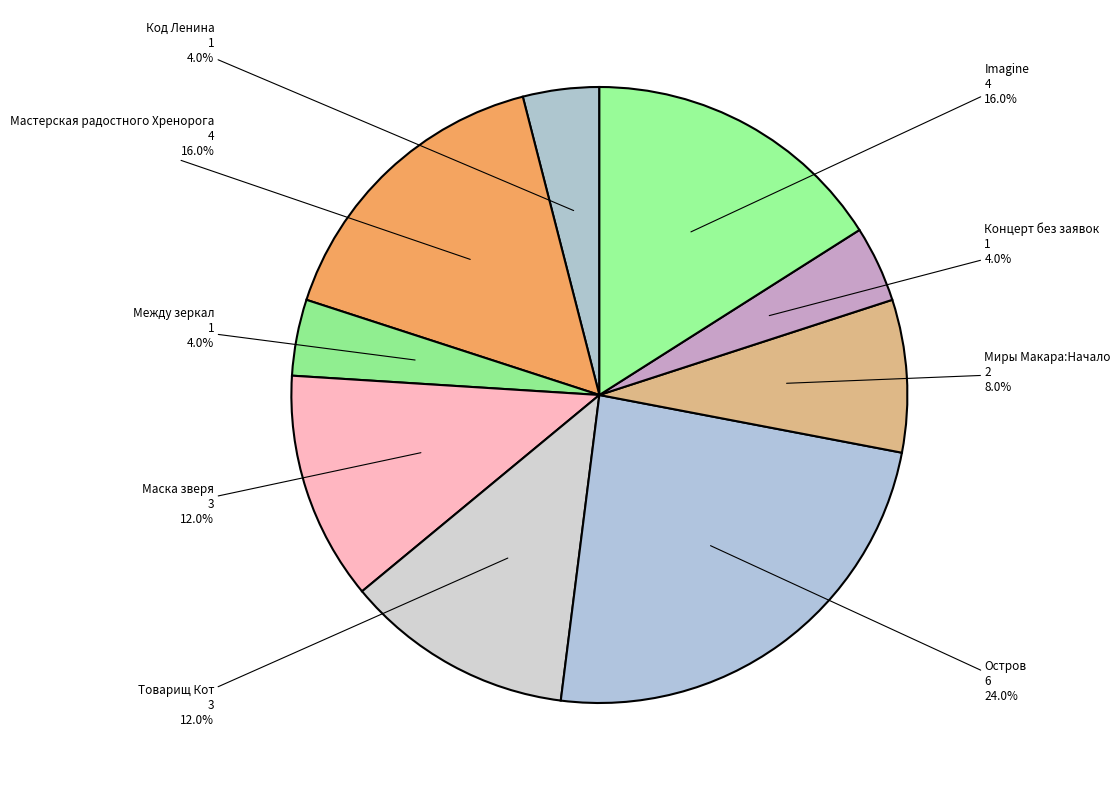

To the nearest percent, what is the difference between the Мастерская радостного Хренорога and Остров slice percentages?

8%